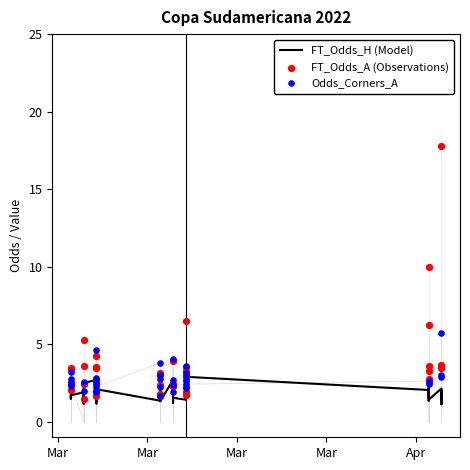

Which series has the widest spread of Y values?

FT_Odds_A (Observations)